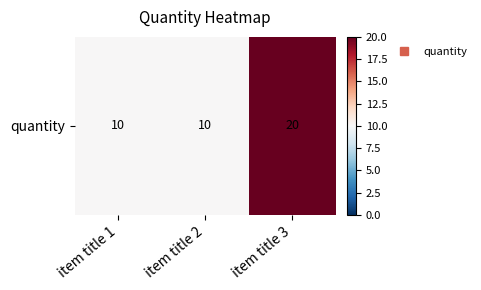

Rank the categories by value from highest to lowest.

item title 3, item title 1, item title 2